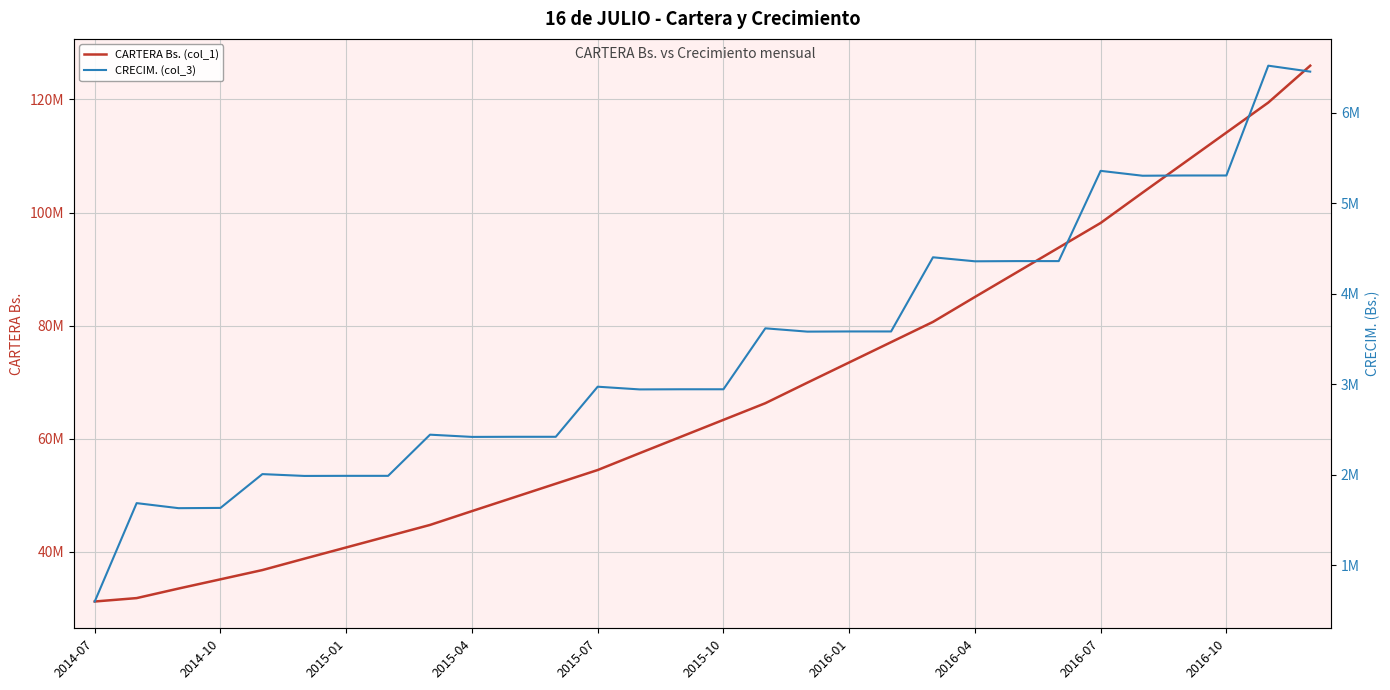

What is the sum of the CARTERA Bs. (col_1) values at 21 and 20?

165760291.1